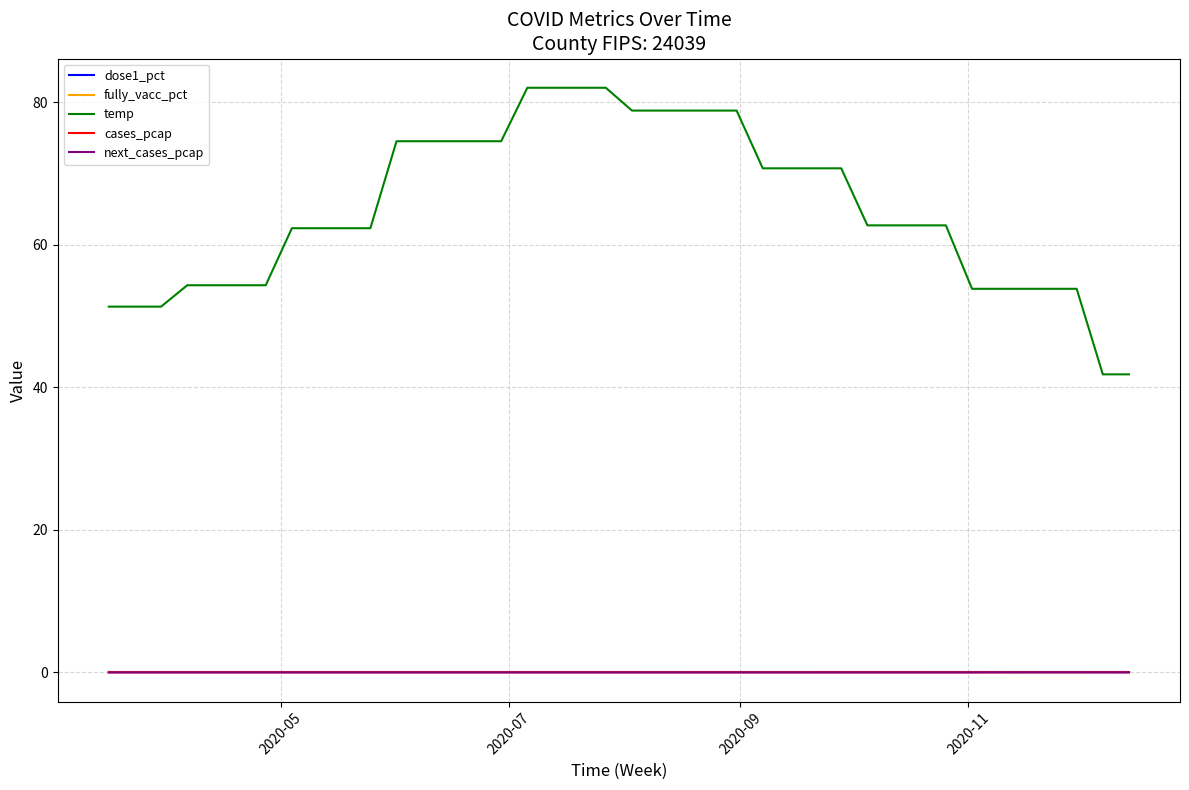

How many lines are shown in the chart?

5